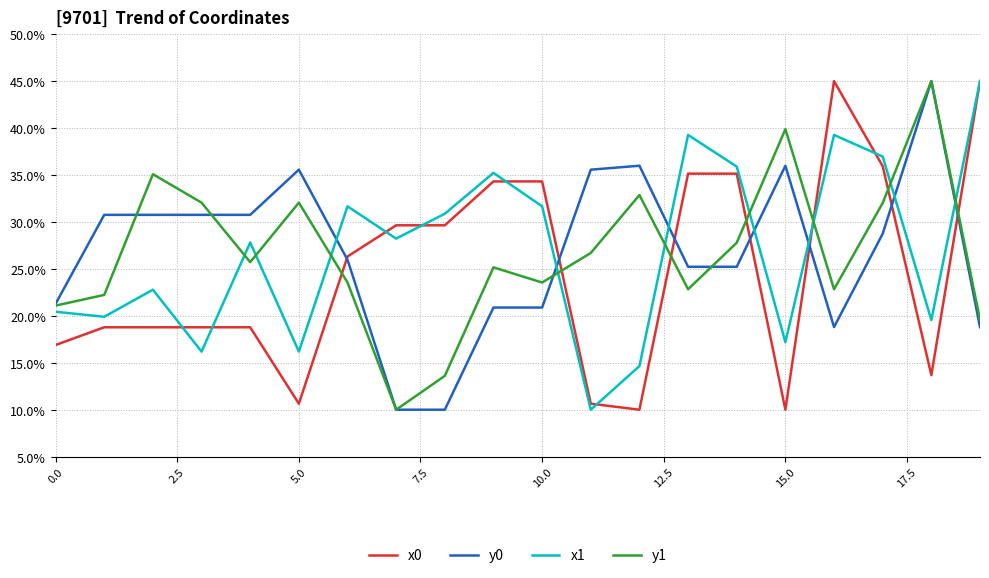

What is the difference between the maximum and second lowest values in the y1 series?

31.4